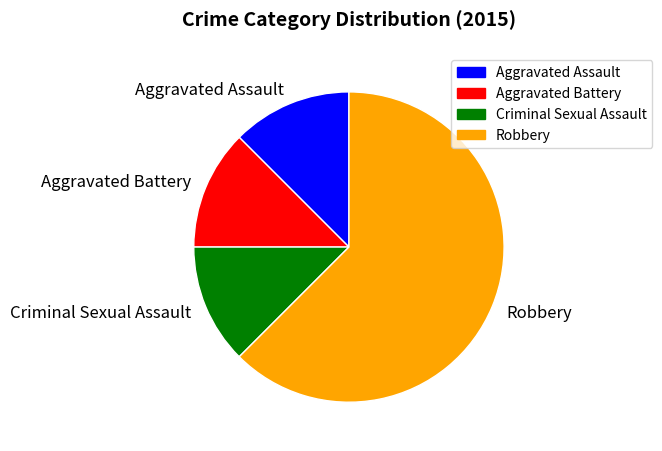

True or false: Robbery accounts for 62% of the total.

True